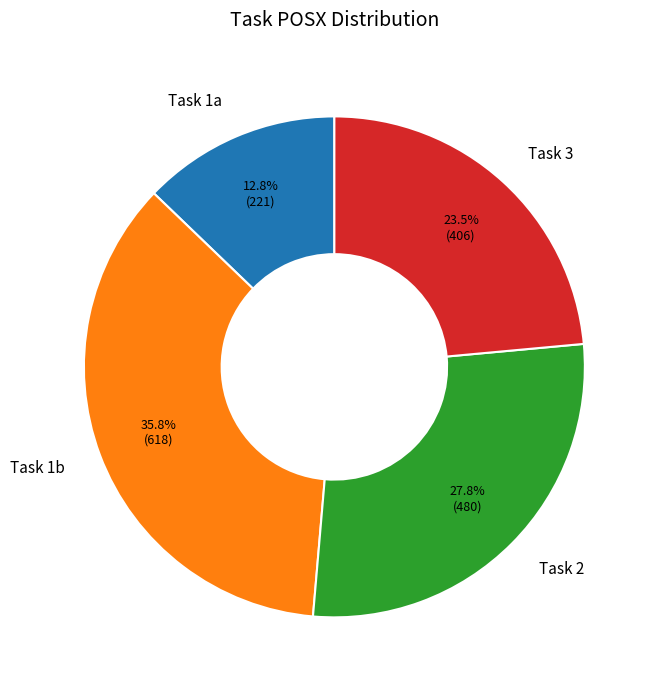

What percentage is the Task 2 slice, to the nearest percent?

28%